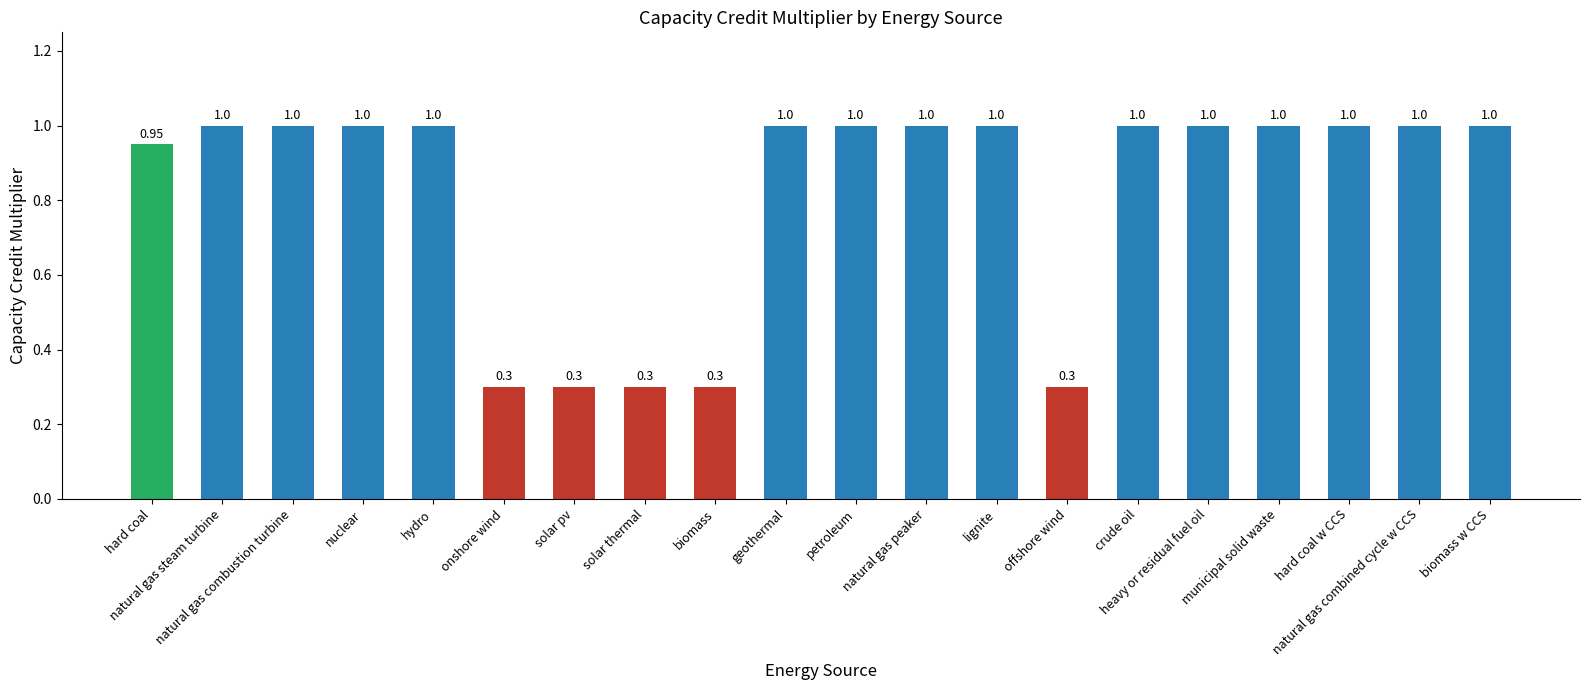

What is the difference between the maximum and minimum values?

0.7